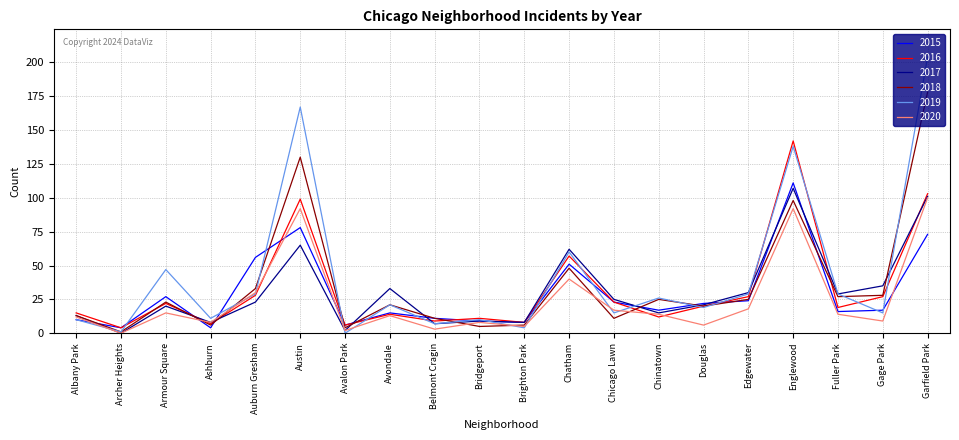

Which series has the largest range (max minus min)?

2019